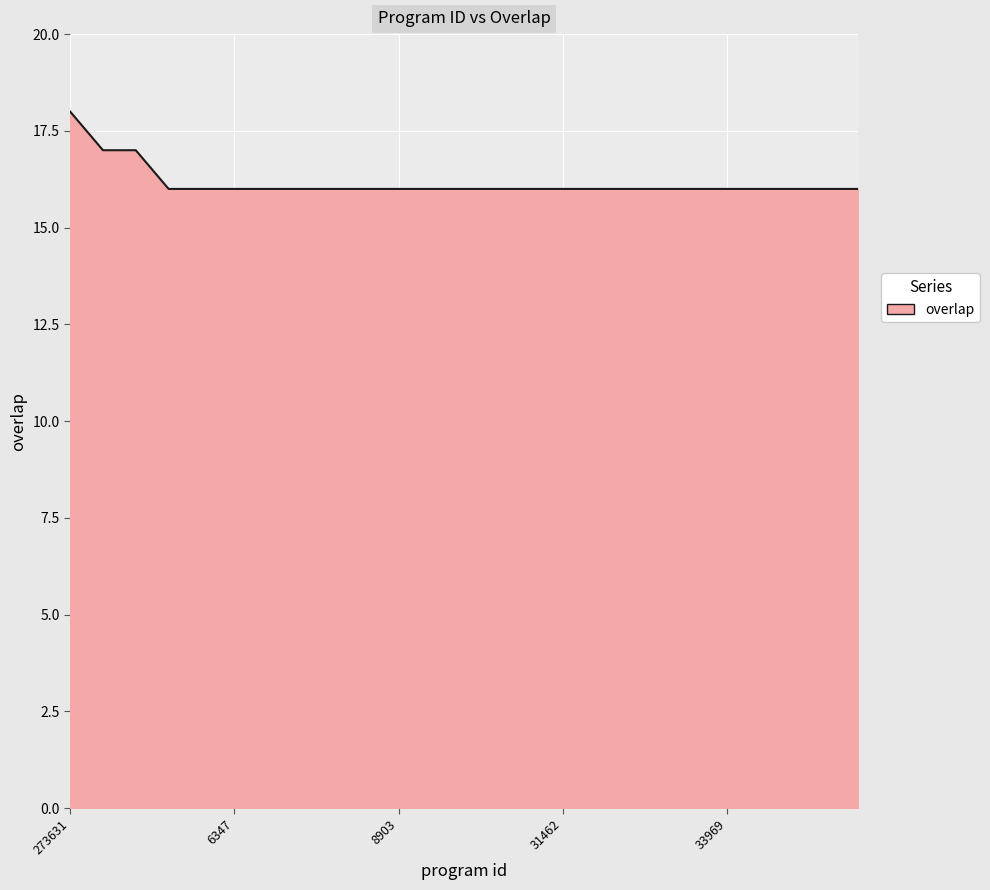

What is the greatest value displayed?

18